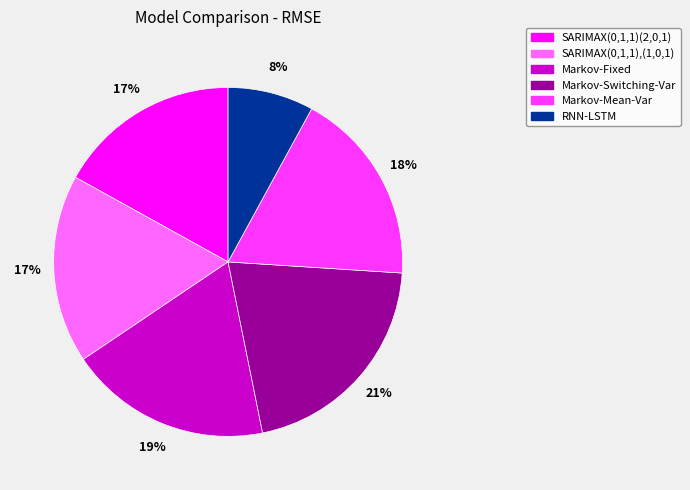

To the nearest percent, what is the difference between the largest and smallest slice percentages?

13%